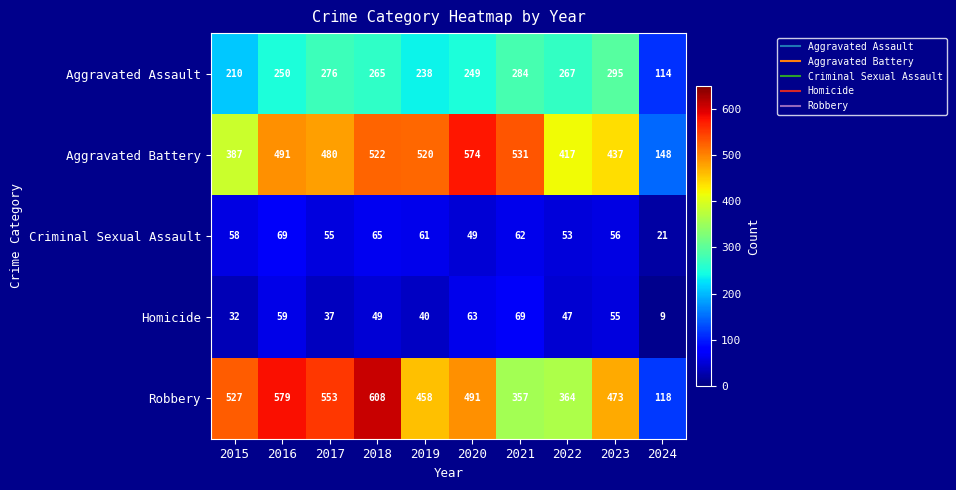

At which category does the chart reach its minimum across all series?

2024